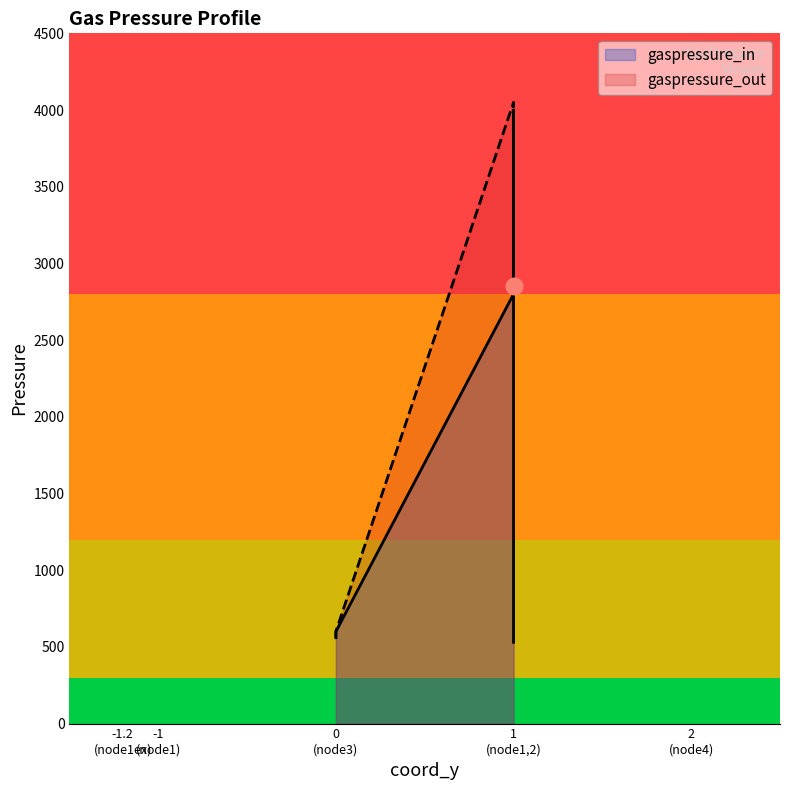

At which label is gaspressure_out closest to 2305?

1